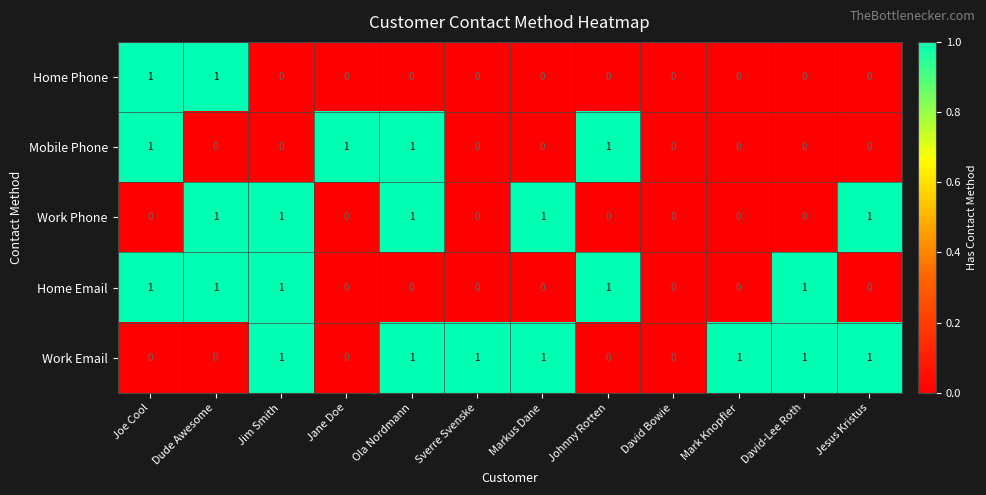

How many positive values does the Work Phone series have?

5